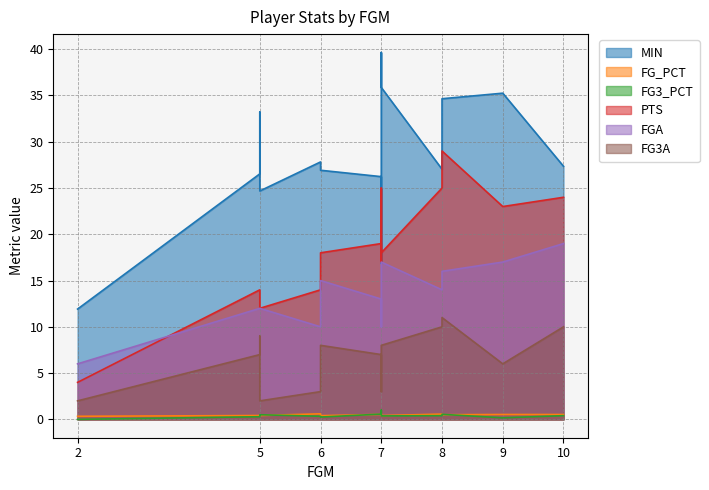

Does the chart have visible grid lines?

Yes